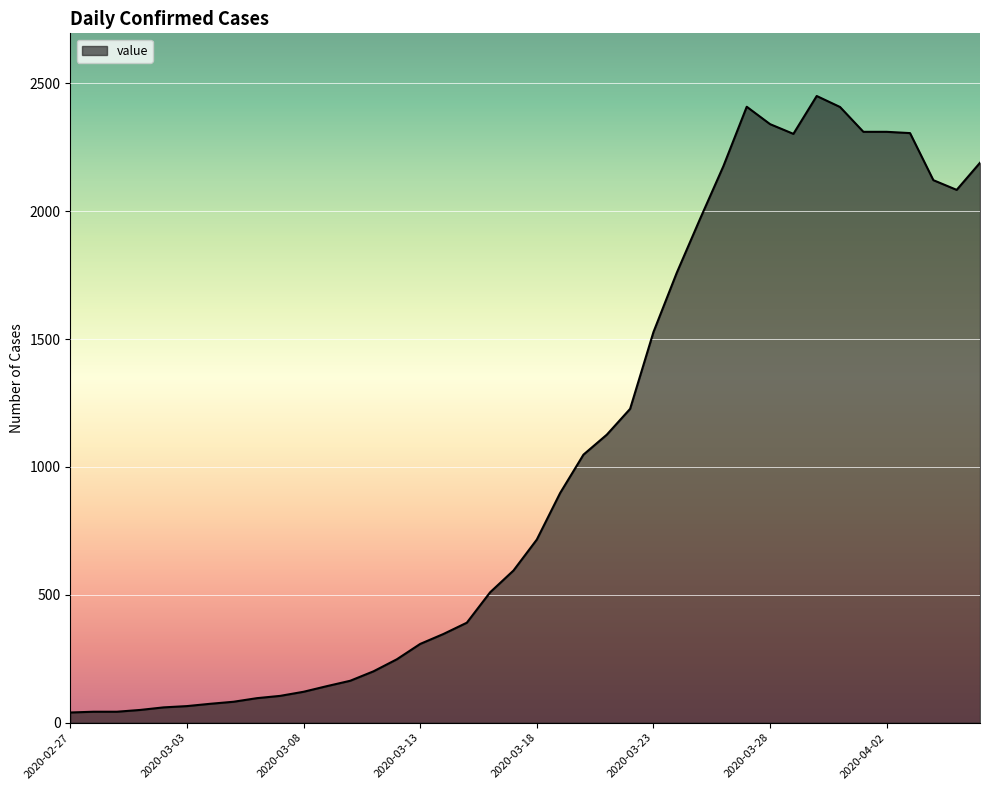

What is the average value?

1034